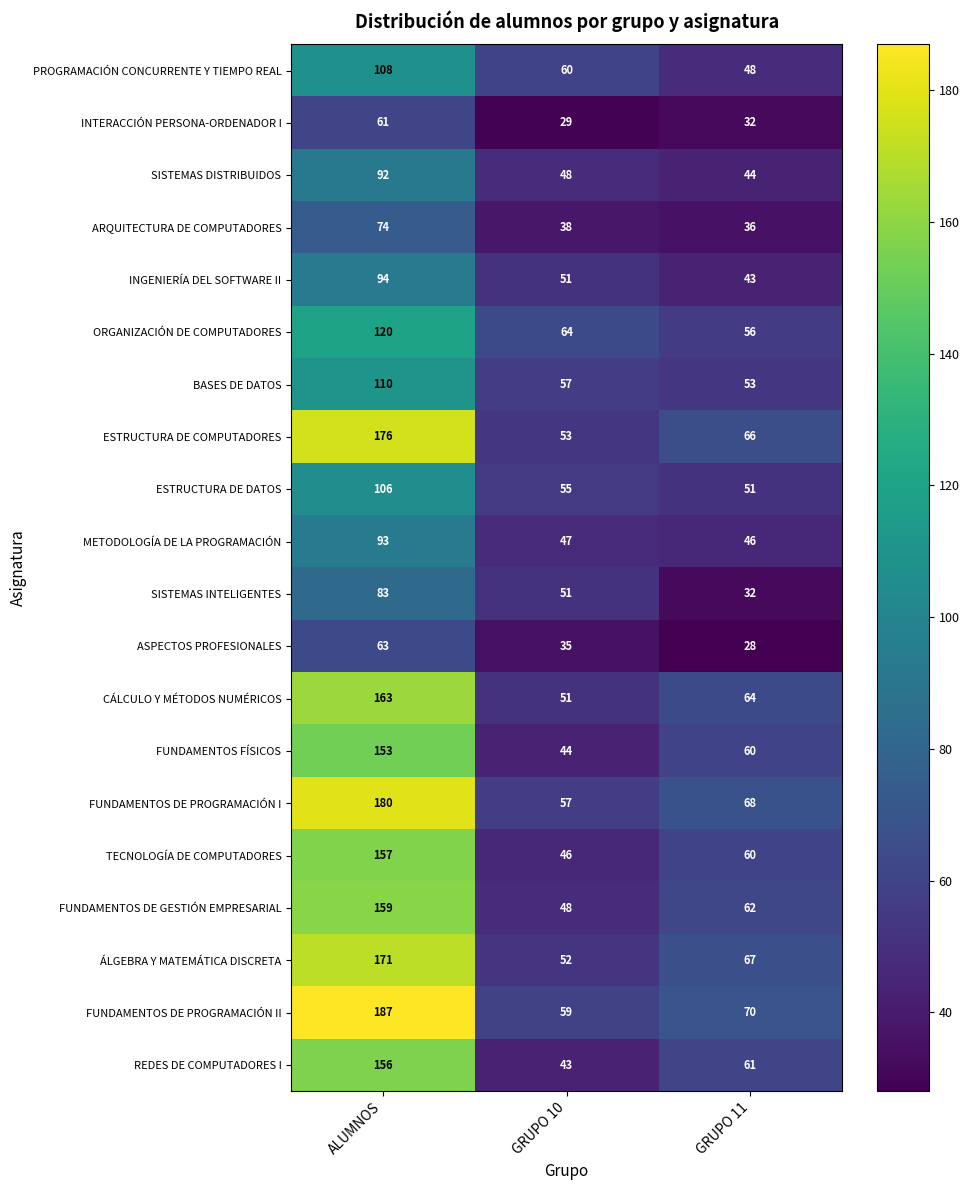

What is the sum of the ORGANIZACIÓN DE COMPUTADORES values at ALUMNOS and GRUPO 10?

184